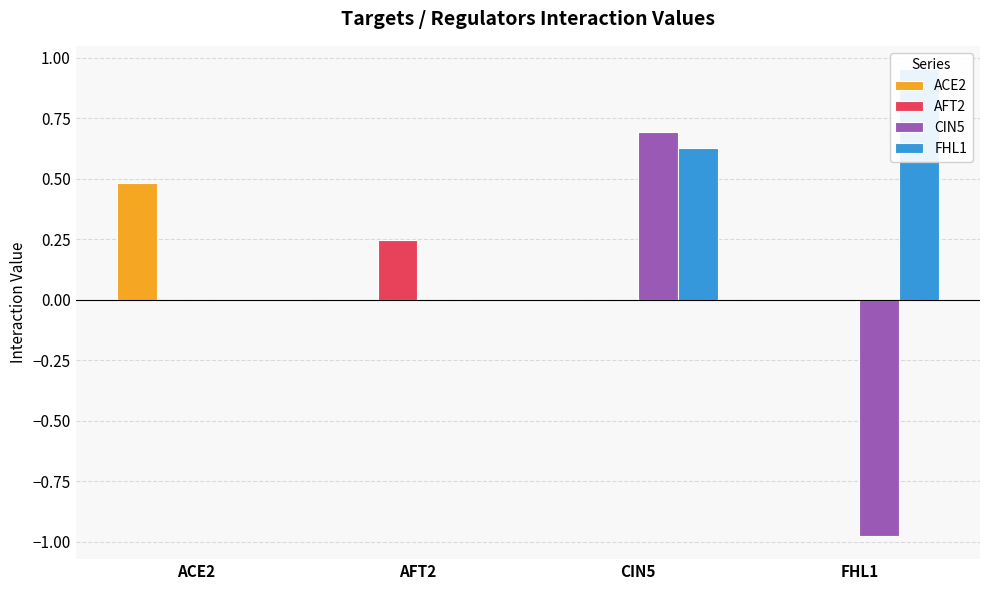

What is the smallest value displayed?

-1.0